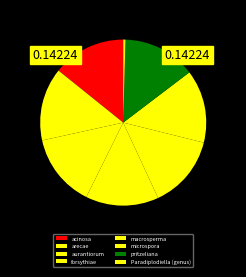

What percentage is the forsythiae slice, to the nearest percent?

14%